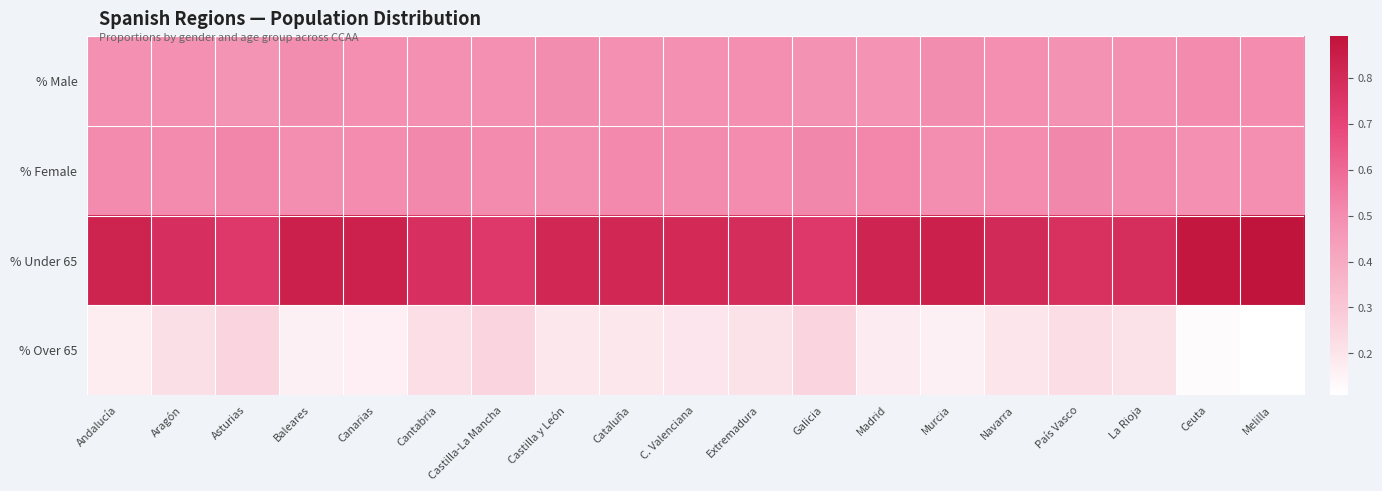

Which series has the largest total across all categories?

% Under 65